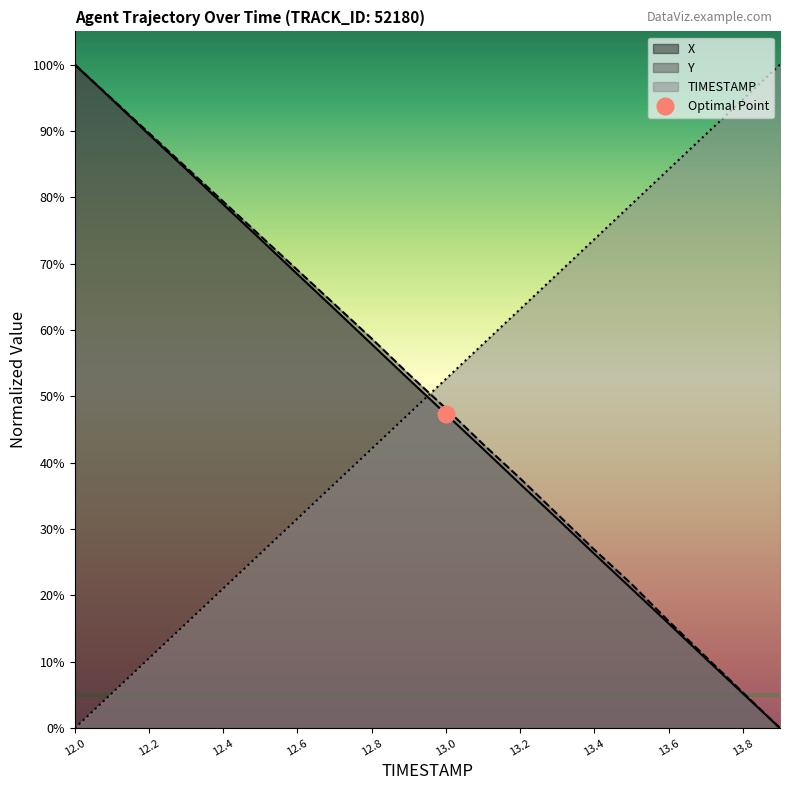

The value of TIMESTAMP at 13.7 is 1.3. True or false?

False